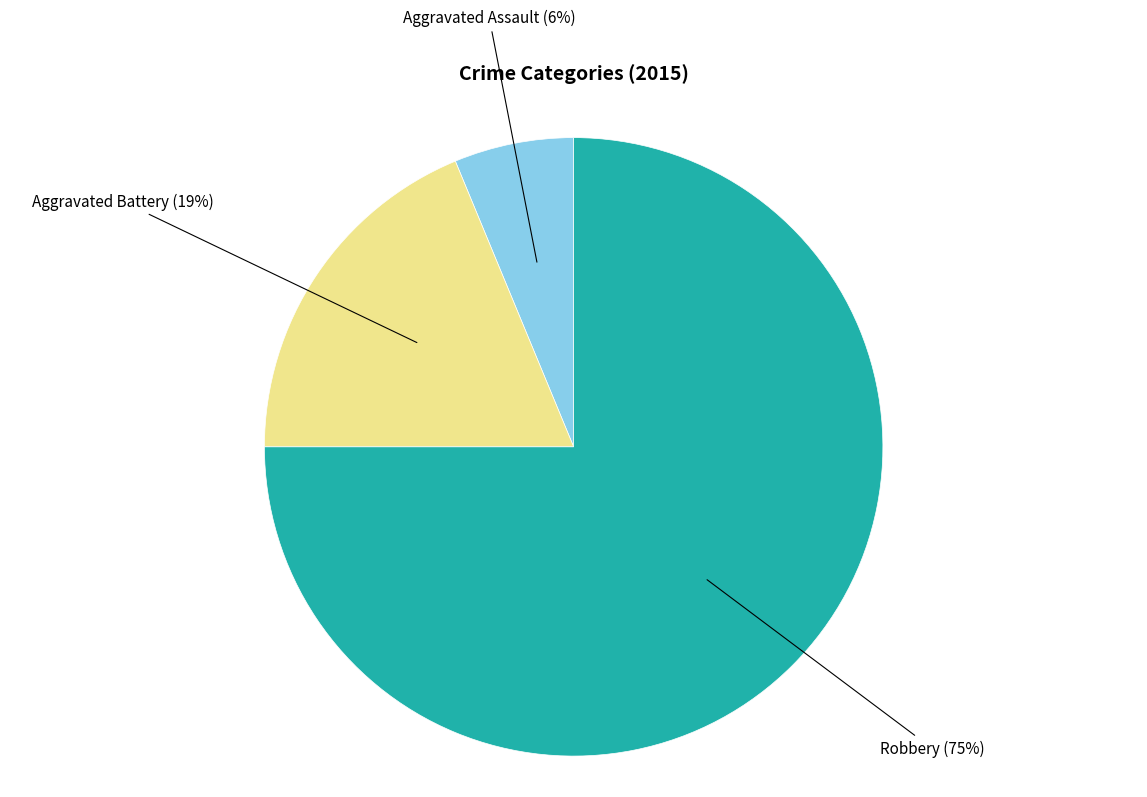

Between Robbery and Aggravated Battery, which is larger?

Robbery